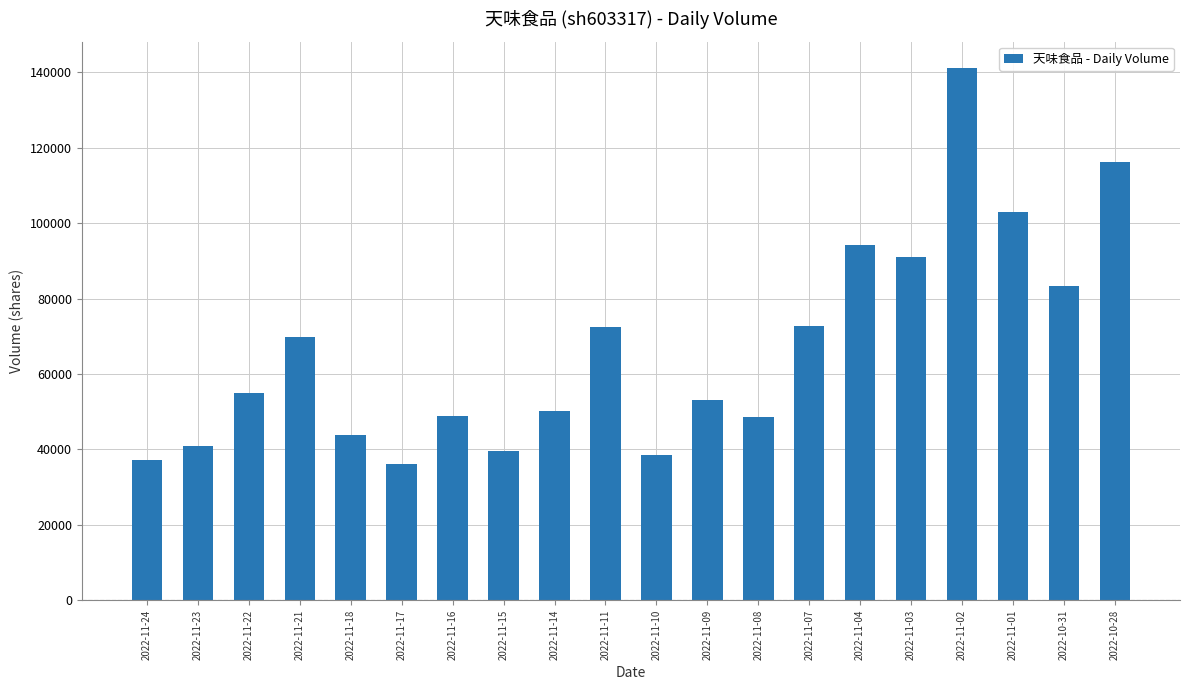

At which label is the value closest to 88593?

2022-11-03